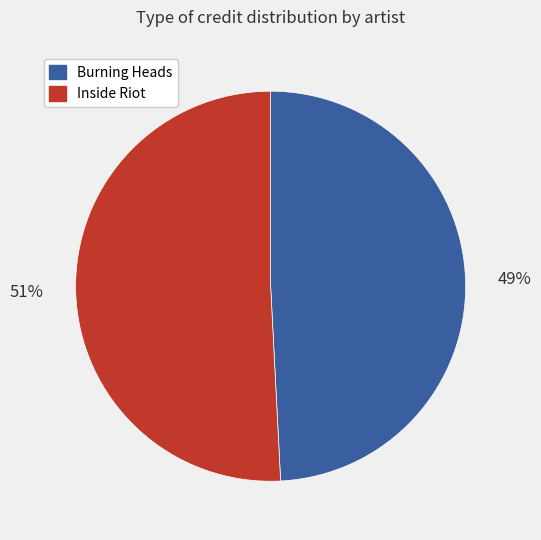

Combined, do Burning Heads and Inside Riot account for over 50%?

Yes